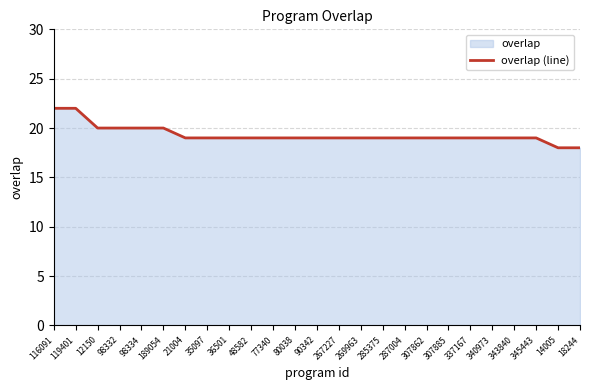

What is the label of the 1st point from the right?

18244